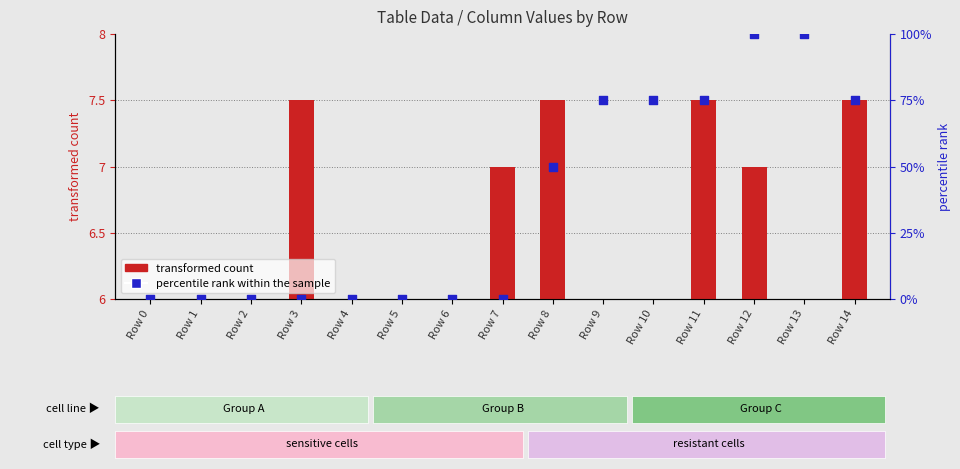

Which series has the largest total across all categories?

percentile rank within the sample